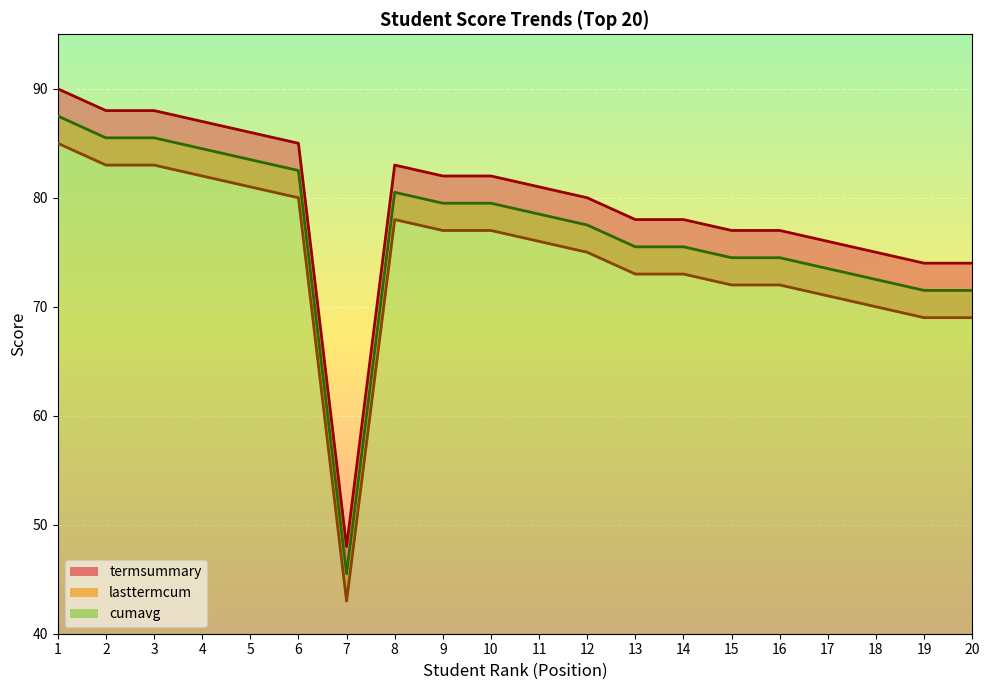

Which series changed the most between 2 and 8?

termsummary